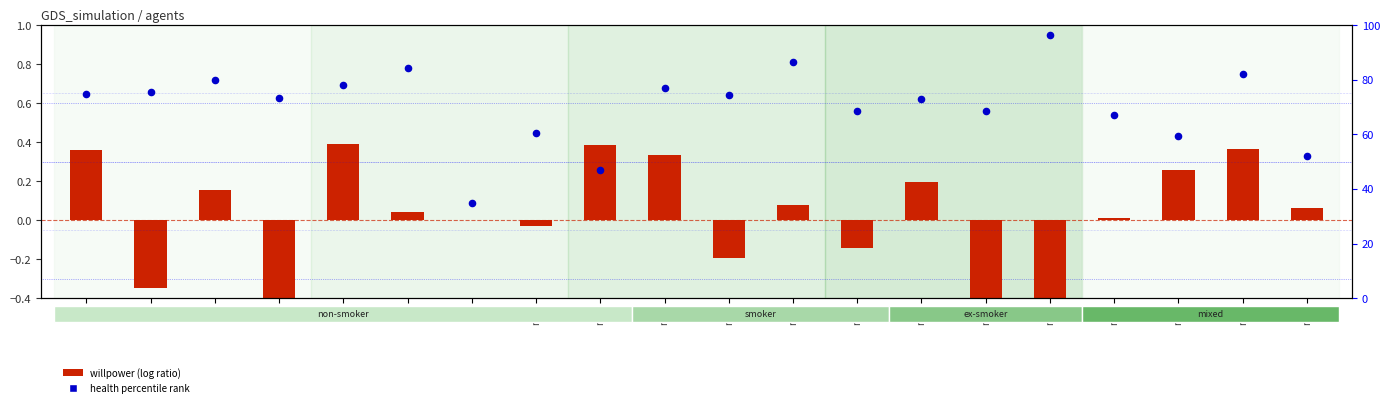

Which series has the largest total across all categories?

health percentile